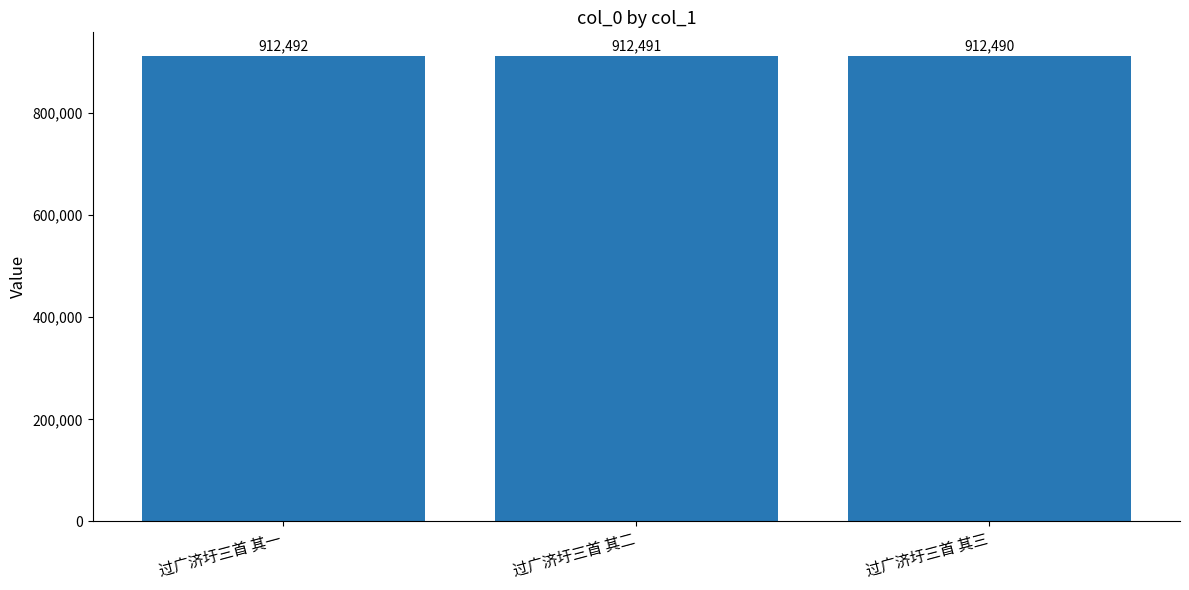

Count the values in the range 912490 to 912492.

3